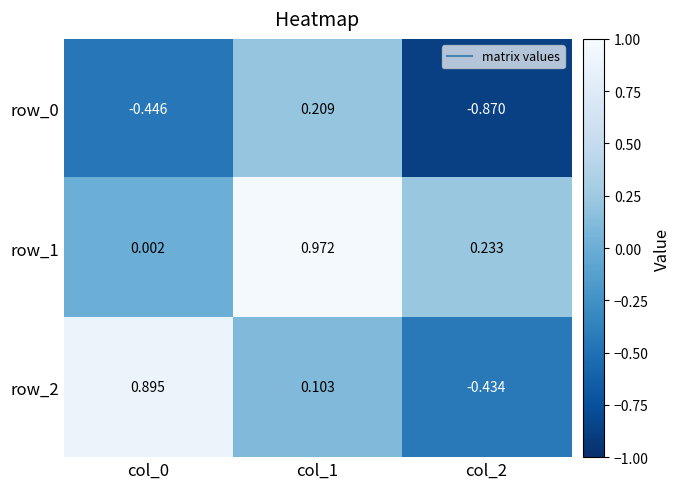

What is the average value of the row_2 series?

0.2